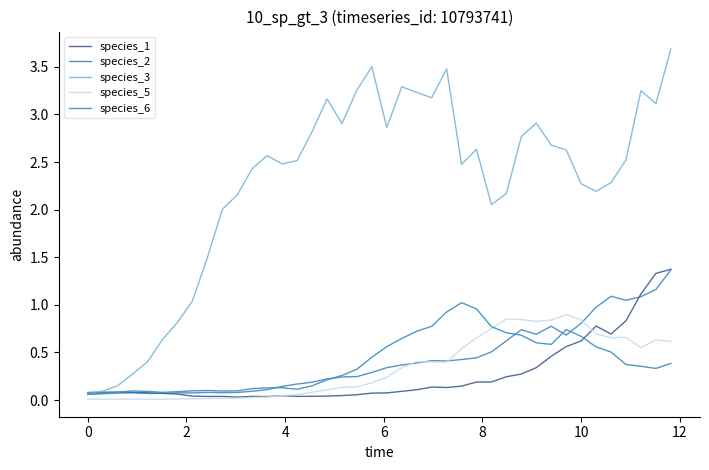

What is the greatest value displayed?

3.7